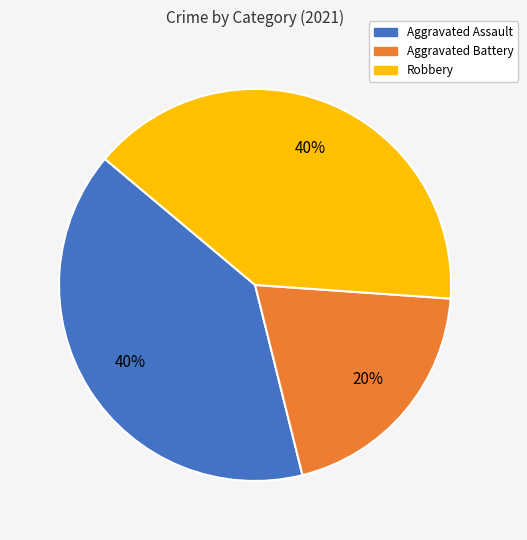

True or false: Aggravated Battery accounts for 12% of the total.

False